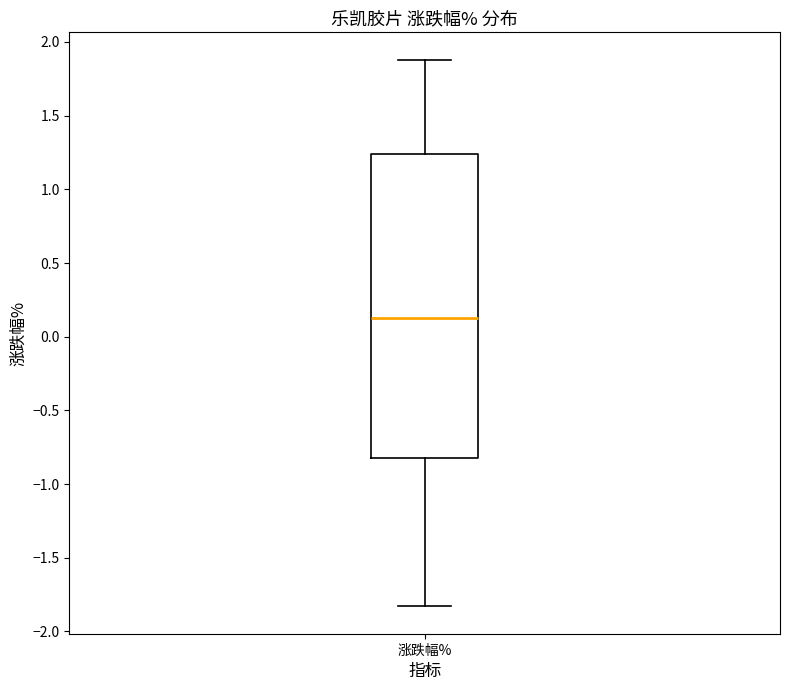

Where does the lower whisker of the box for 涨跌幅% end on the y-axis? The values are not printed on the chart, so give them approximately, as read against the axis.

-1.85